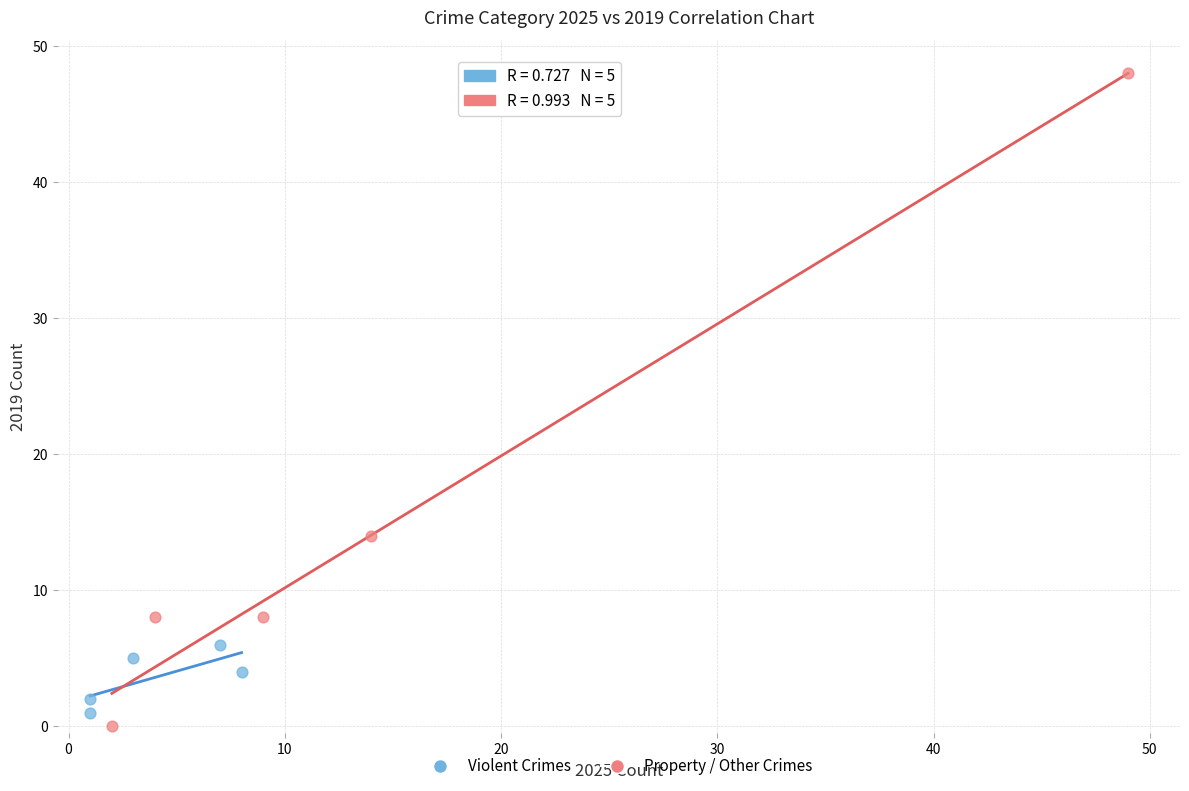

Which series reaches the maximum Y coordinate?

Property / Other Crimes